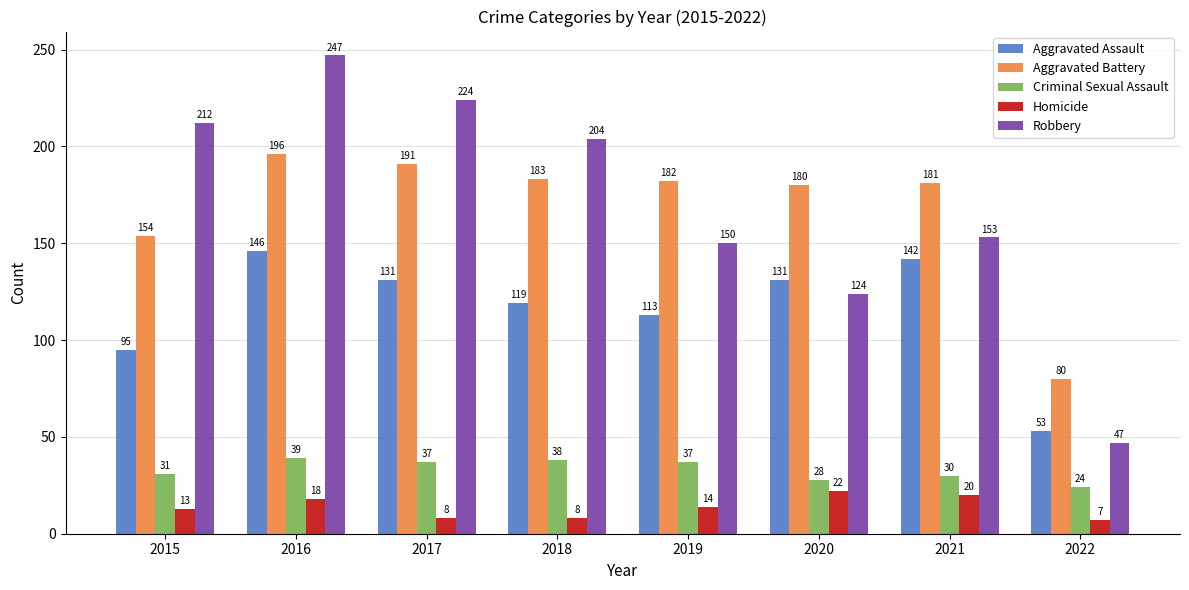

Does the chart contain any negative values?

No